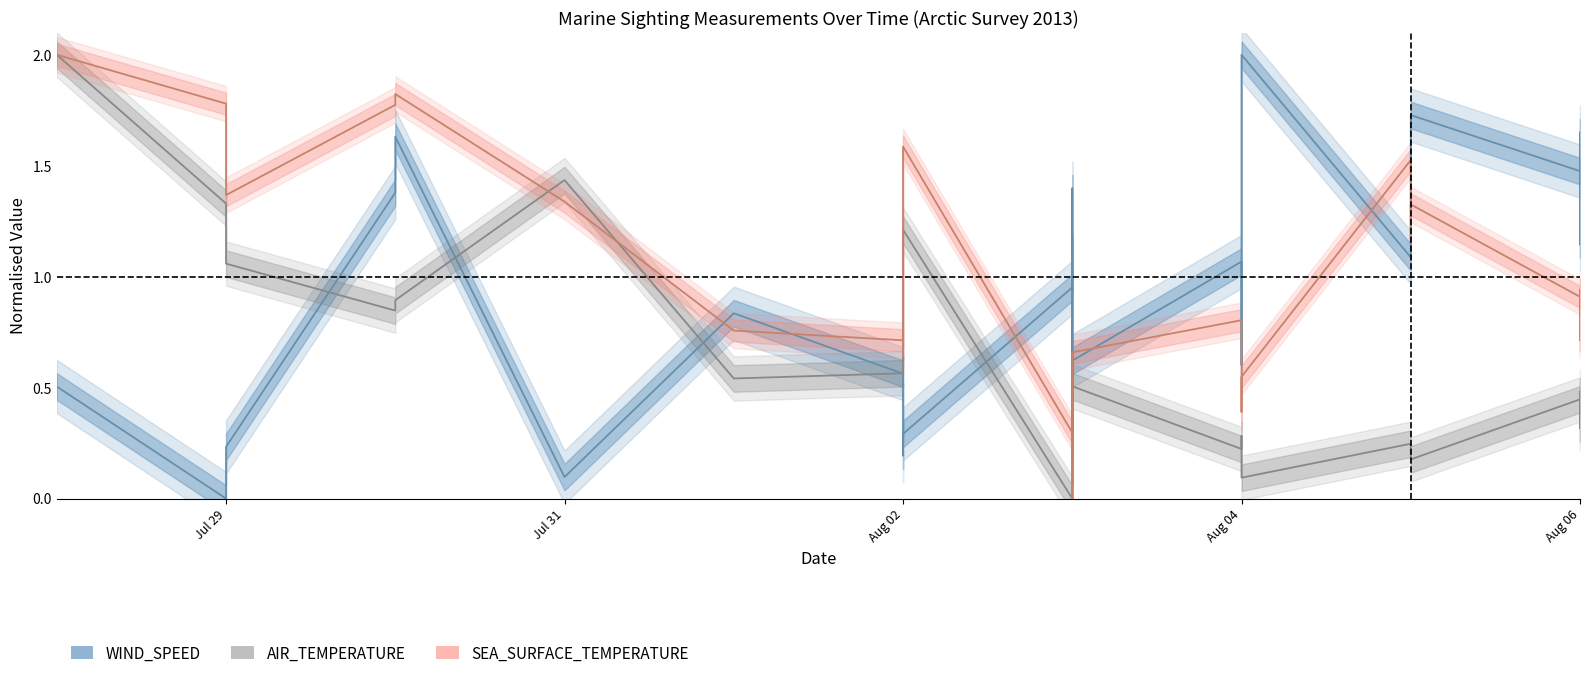

Which series ends up on top after the final intersection of WIND_SPEED and SEA_SURFACE_TEMPERATURE?

WIND_SPEED